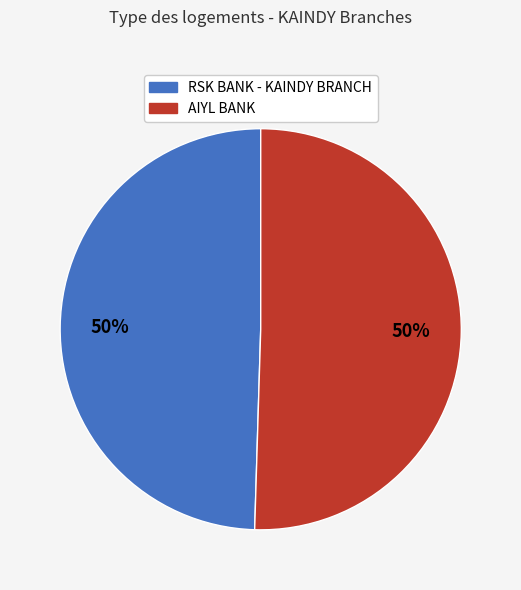

To the nearest percent, what percentage of the pie is AIYL BANK?

50%